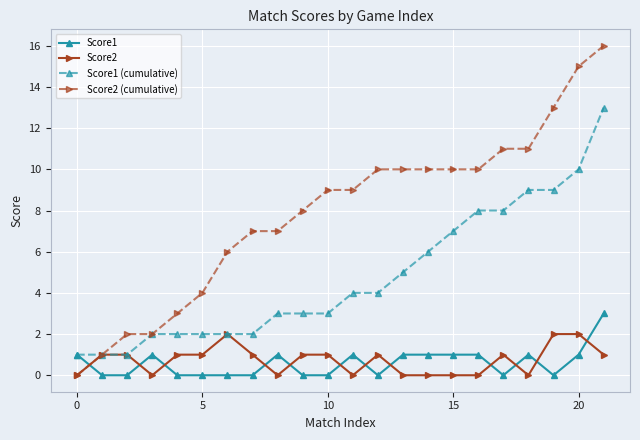

What is the sum of all Score2 (cumulative) values?

174